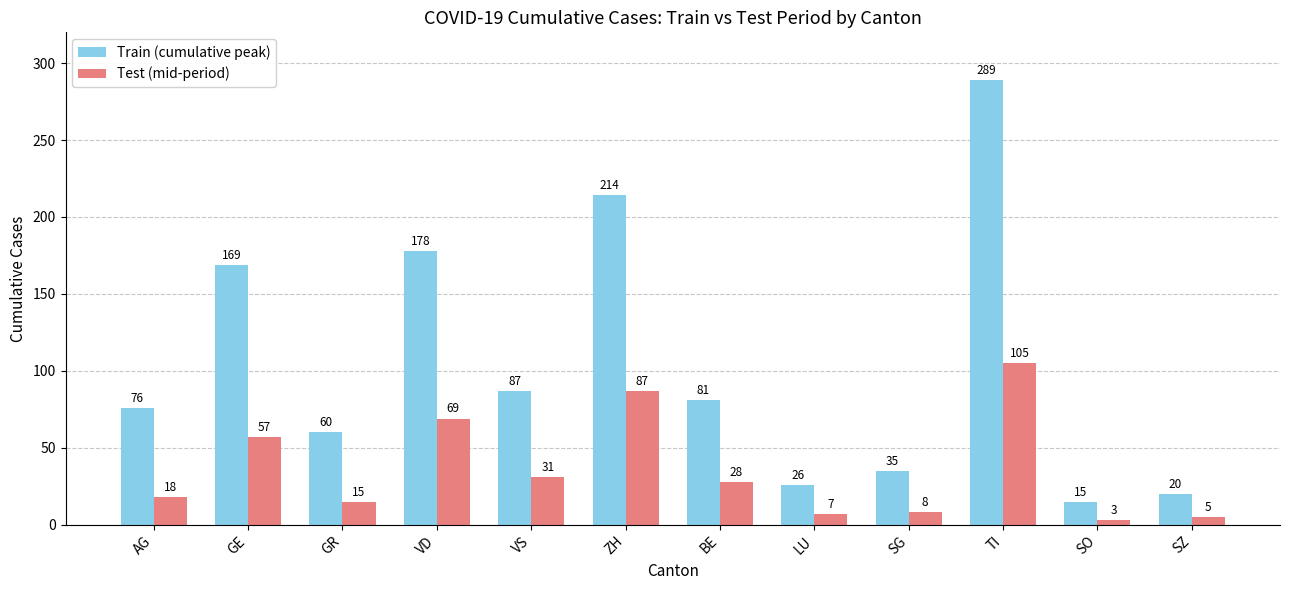

Which series changed the most between VS and ZH?

Train (cumulative peak)